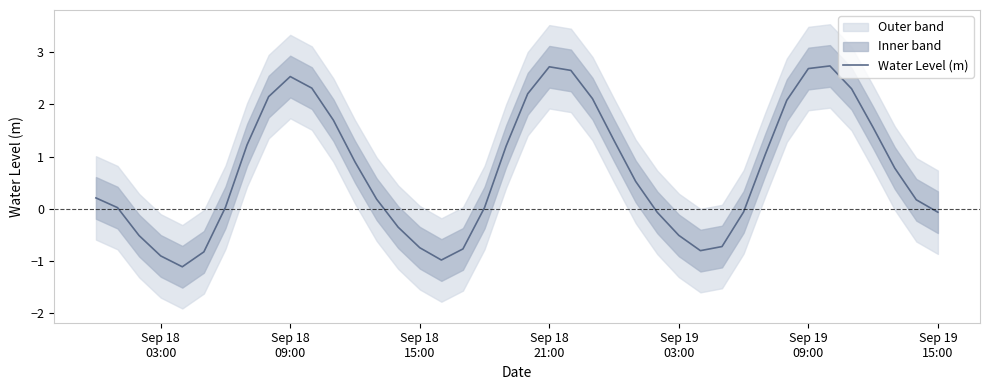

What is the greatest value displayed?

2.7